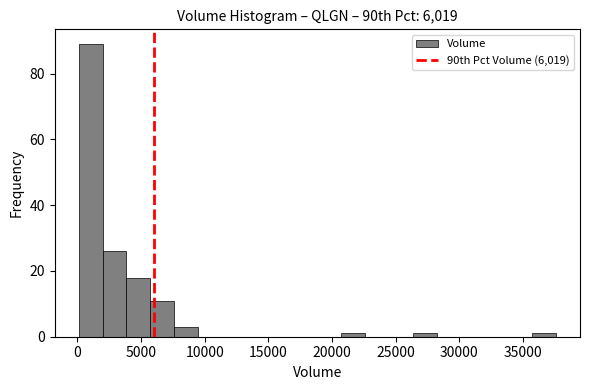

Read against the x-axis, roughly where is the centre of the tallest bar?

1000